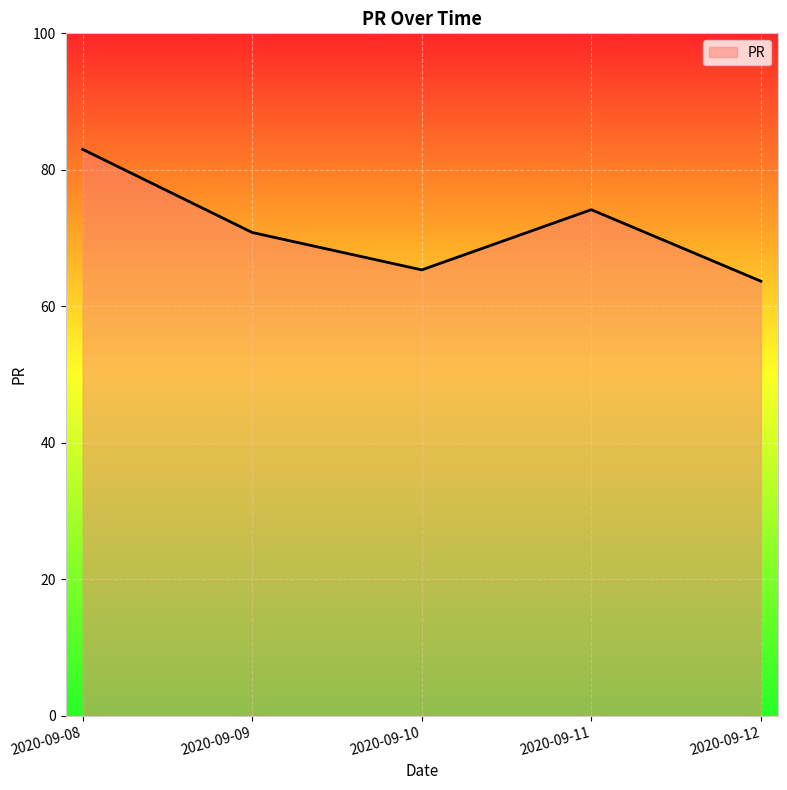

At which category does the data reach its first local peak?

2020-09-11